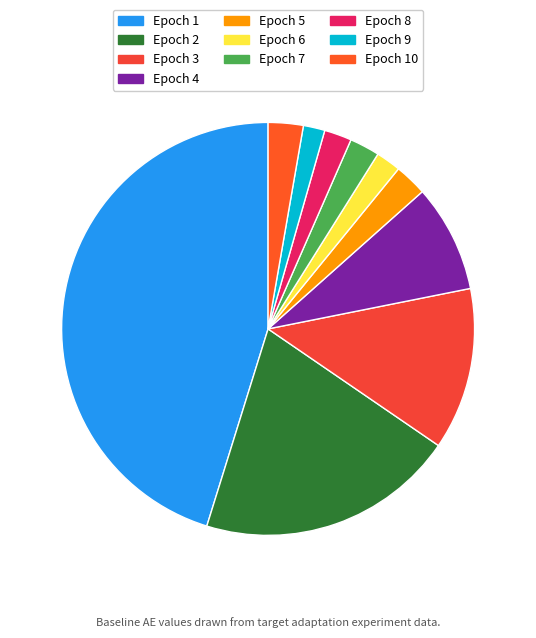

To the nearest percent, what is the difference between the largest and smallest slice percentages?

44%